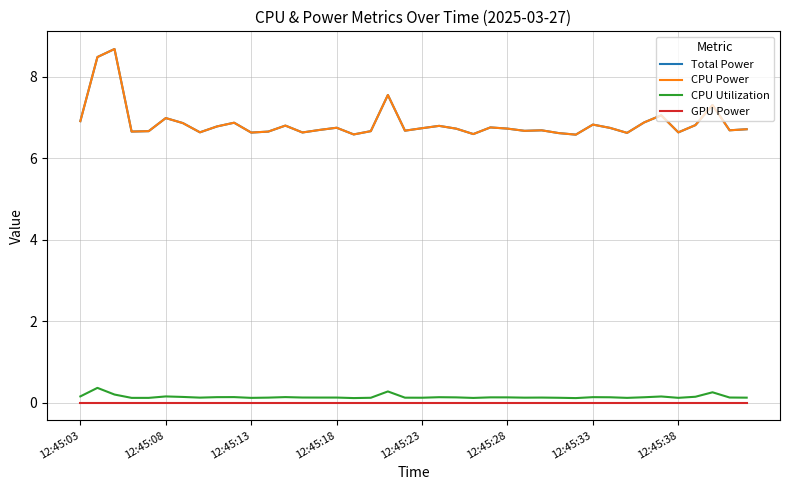

Is this an area chart (filled region under the line)?

No